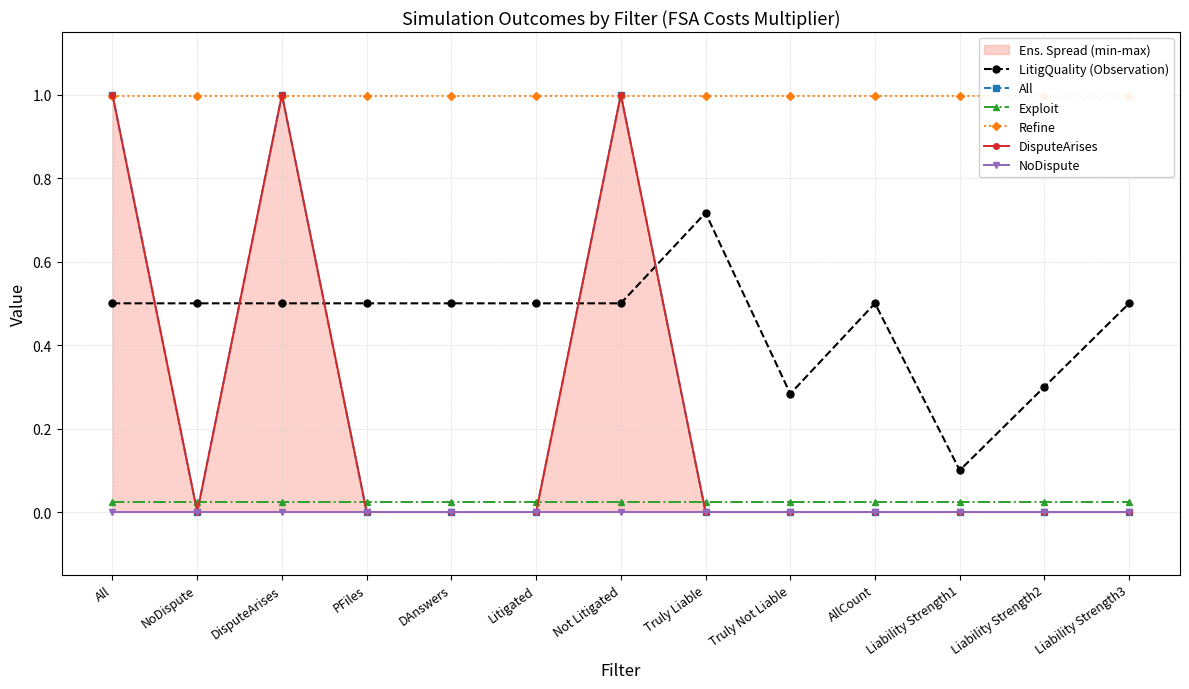

At which category is the sum across all series the highest?

All